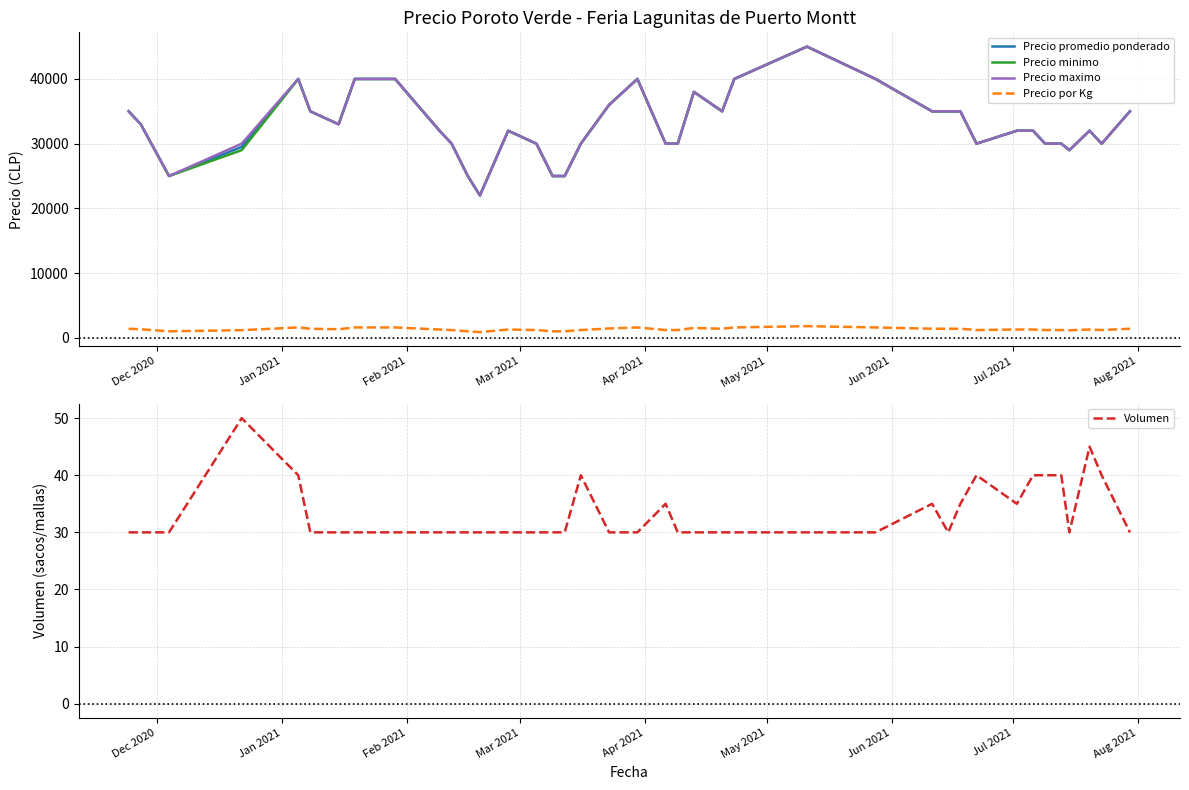

What is the lowest value of the Precio maximo series?

22000